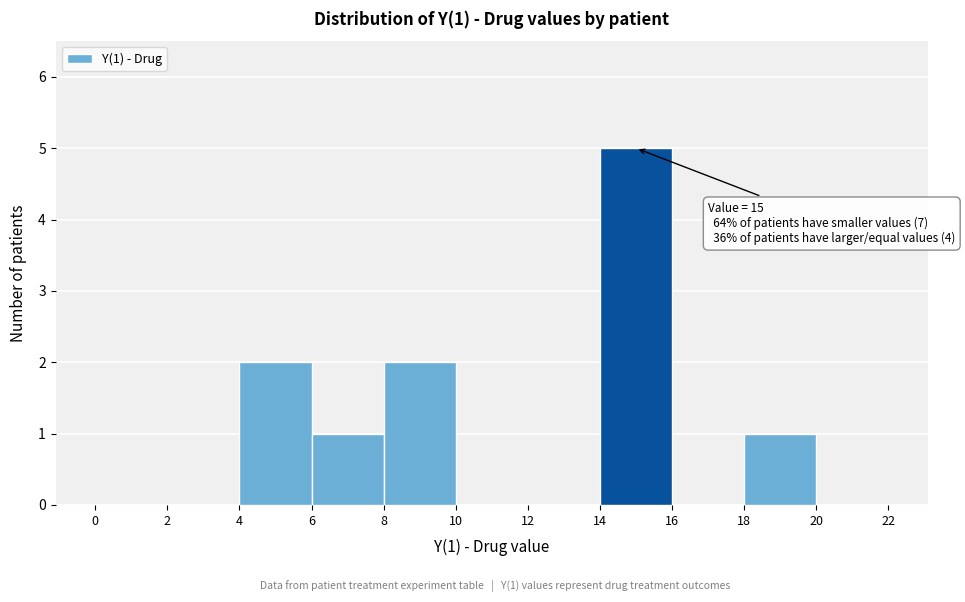

Which range on the x-axis has the tallest bar?

14 to 16